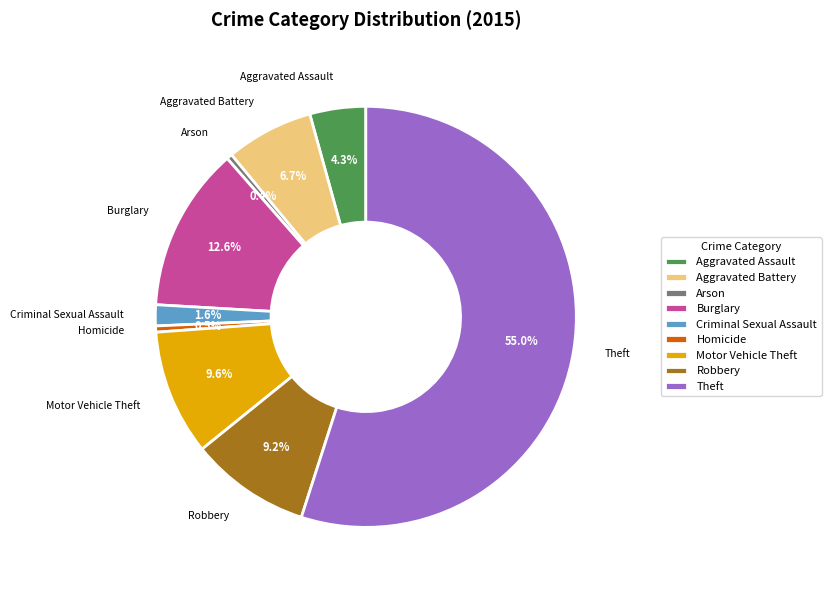

What is the ratio of the value at Criminal Sexual Assault to the value at Aggravated Assault?

0.4